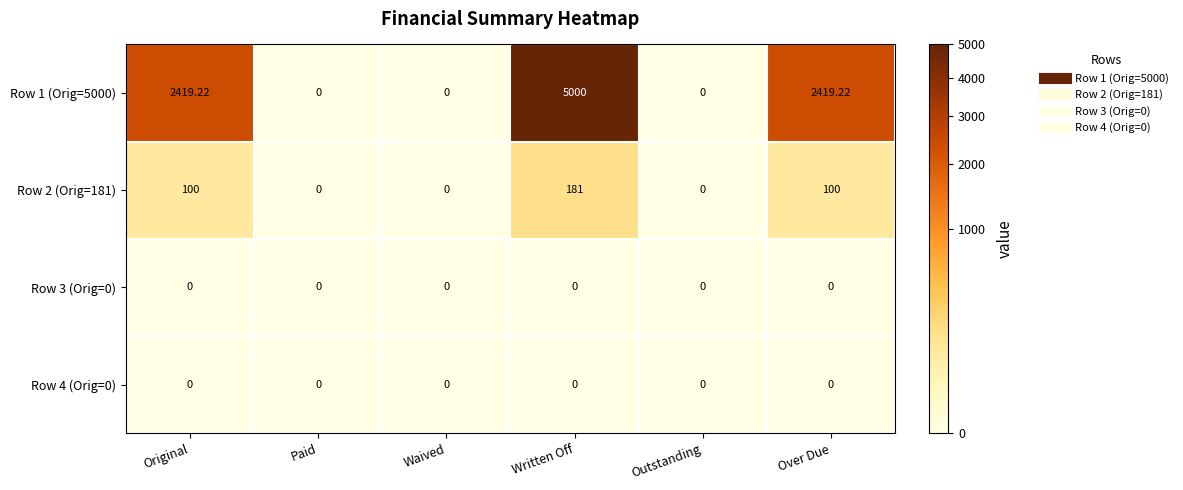

Which category has the highest value in the Row 1 (Orig=5000) series?

Written Off